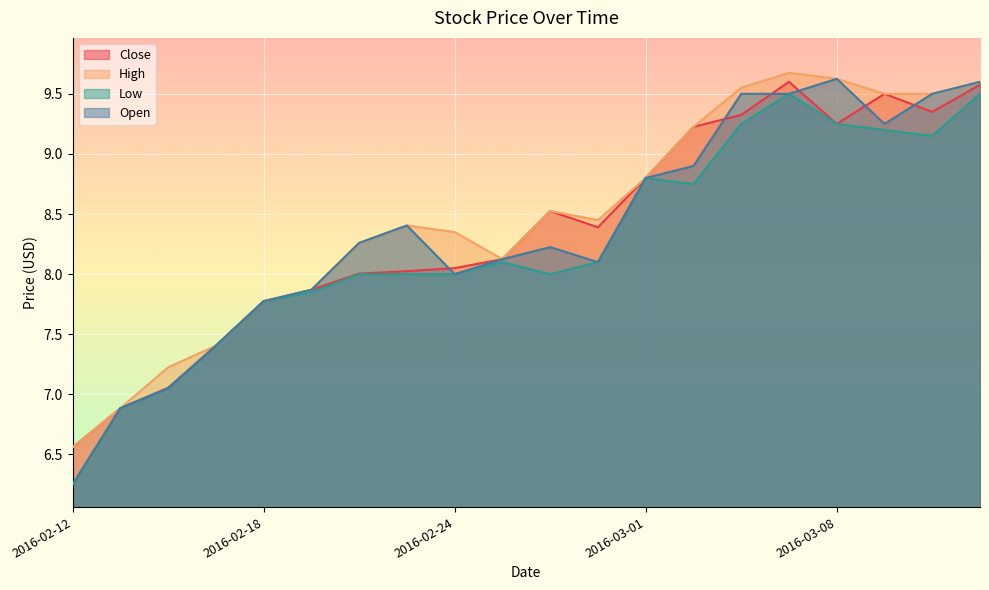

Reading left to right, list all the values displayed in this chart.

Close: 2016-02-12=6.6	2016-02-15=6.9	2016-02-16=7.1	2016-02-17=7.4	2016-02-18=7.8	2016-02-19=7.9	2016-02-22=8.0	2016-02-23=8.0	2016-02-24=8.1	2016-02-25=8.1	2016-02-26=8.5	2016-02-29=8.4	2016-03-01=8.8	2016-03-02=9.2	2016-03-03=9.3	2016-03-04=9.6	2016-03-08=9.2	2016-03-09=9.5	2016-03-10=9.4	2016-03-11=9.6
High: 2016-02-12=6.6	2016-02-15=6.9	2016-02-16=7.2	2016-02-17=7.4	2016-02-18=7.8	2016-02-19=7.9	2016-02-22=8.3	2016-02-23=8.4	2016-02-24=8.4	2016-02-25=8.1	2016-02-26=8.5	2016-02-29=8.4	2016-03-01=8.8	2016-03-02=9.2	2016-03-03=9.6	2016-03-04=9.7	2016-03-08=9.6	2016-03-09=9.5	2016-03-10=9.5	2016-03-11=9.6
Low: 2016-02-12=6.2	2016-02-15=6.9	2016-02-16=7.1	2016-02-17=7.4	2016-02-18=7.8	2016-02-19=7.8	2016-02-22=8.0	2016-02-23=8.0	2016-02-24=8.0	2016-02-25=8.1	2016-02-26=8.0	2016-02-29=8.1	2016-03-01=8.8	2016-03-02=8.8	2016-03-03=9.2	2016-03-04=9.5	2016-03-08=9.2	2016-03-09=9.2	2016-03-10=9.1	2016-03-11=9.5
Open: 2016-02-12=6.2	2016-02-15=6.9	2016-02-16=7.1	2016-02-17=7.4	2016-02-18=7.8	2016-02-19=7.9	2016-02-22=8.3	2016-02-23=8.4	2016-02-24=8.0	2016-02-25=8.1	2016-02-26=8.2	2016-02-29=8.1	2016-03-01=8.8	2016-03-02=8.9	2016-03-03=9.5	2016-03-04=9.5	2016-03-08=9.6	2016-03-09=9.2	2016-03-10=9.5	2016-03-11=9.6